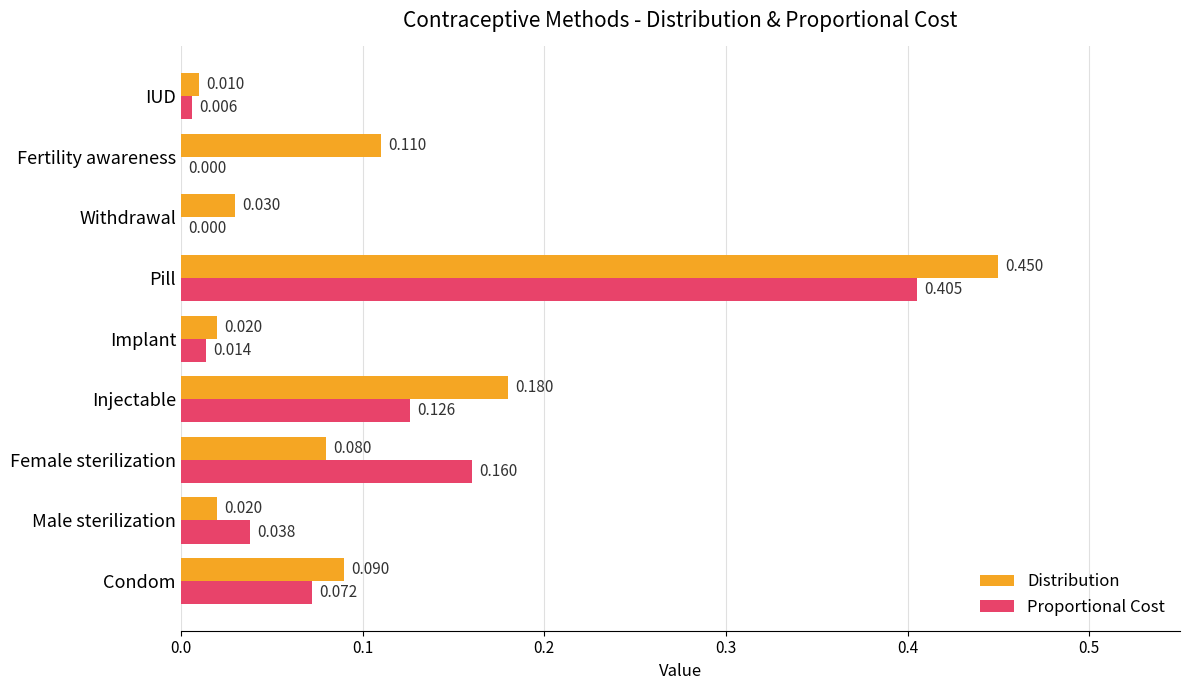

Where is Distribution nearest to the value 0?

IUD